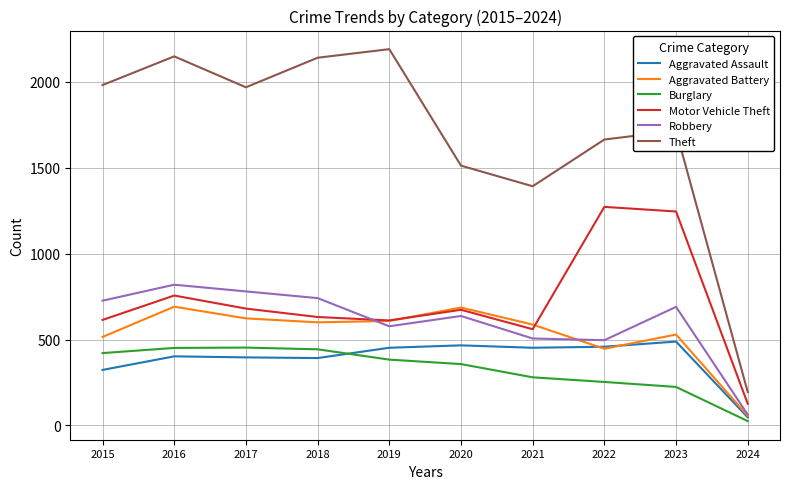

True or false: Theft and Motor Vehicle Theft intersect in this chart.

False